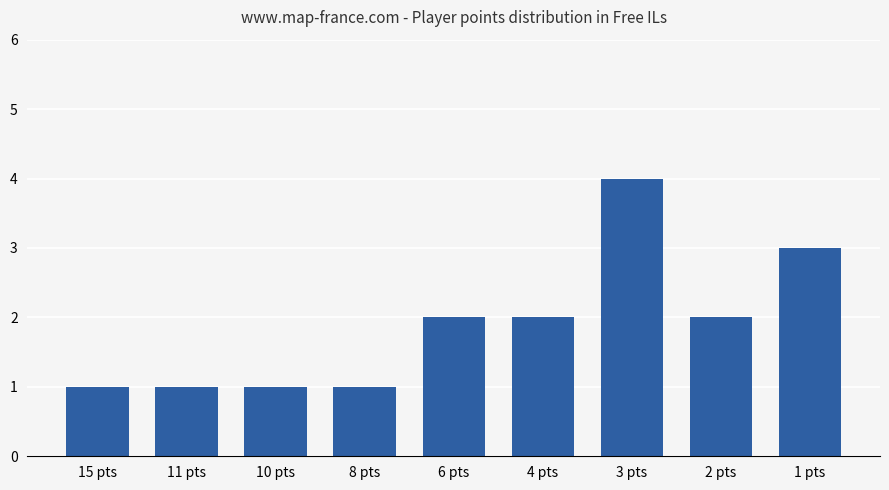

What is the difference between the maximum and minimum values?

3